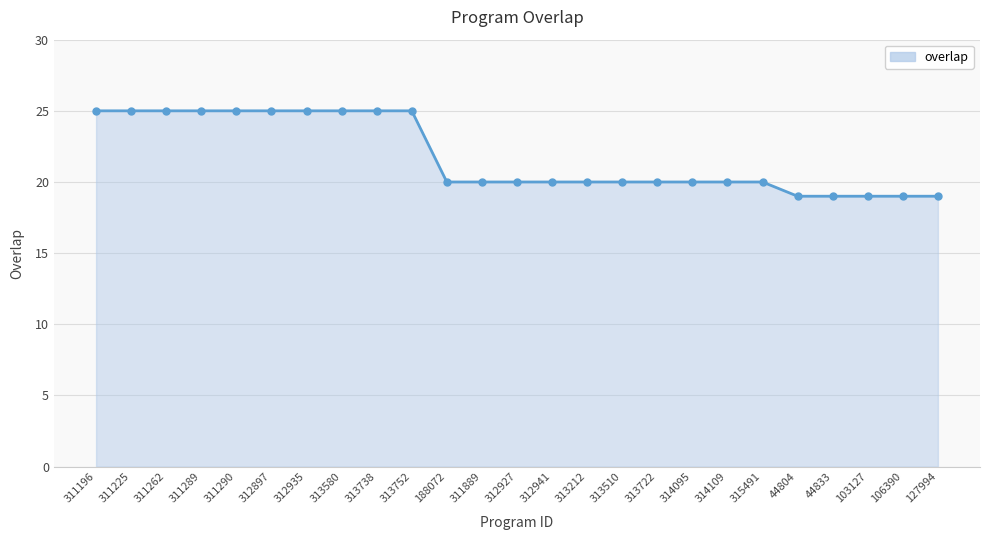

What is the label of the 2nd point from the right?

106390